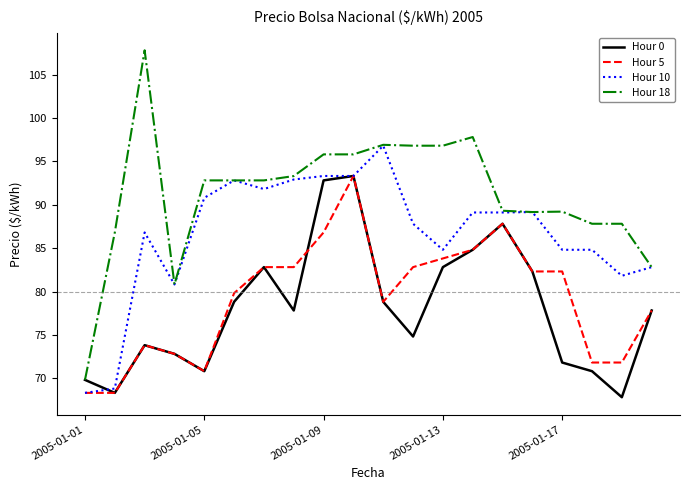

What is the minimum value for Hour 10?

68.3